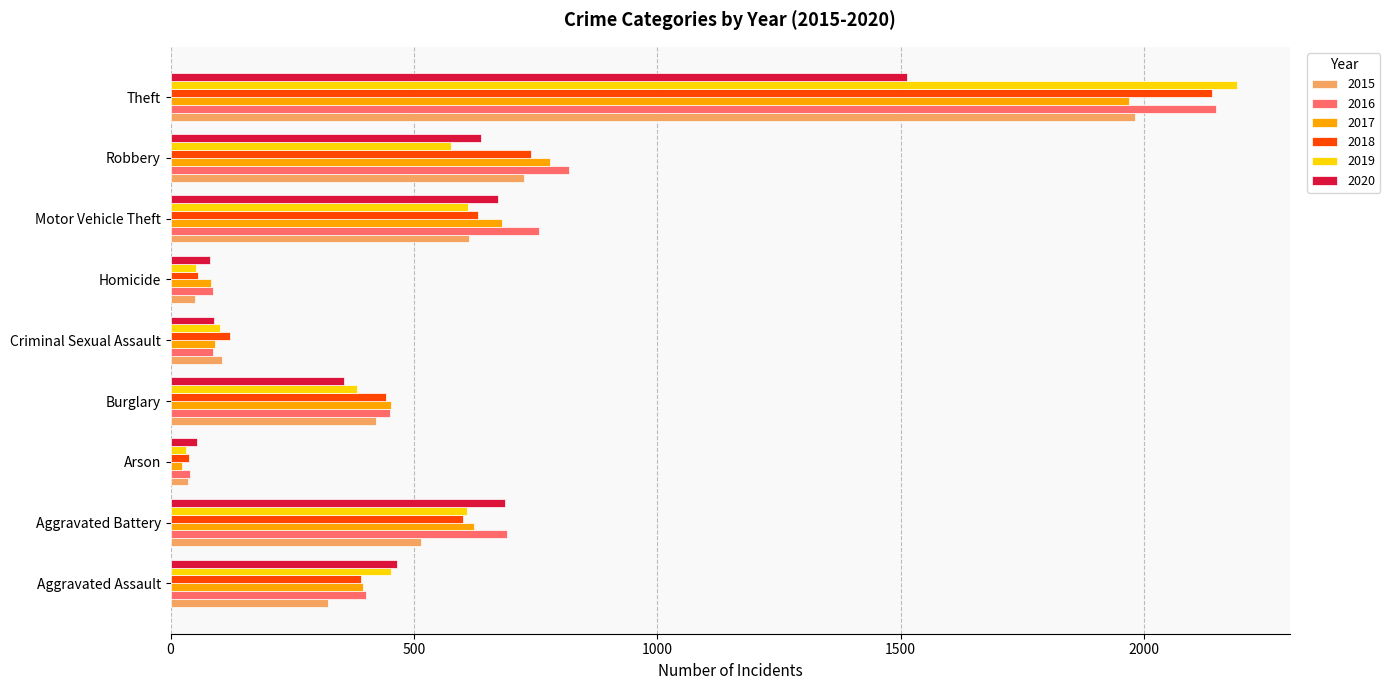

The 2018 series shows 244 at Aggravated Battery. True or false?

False